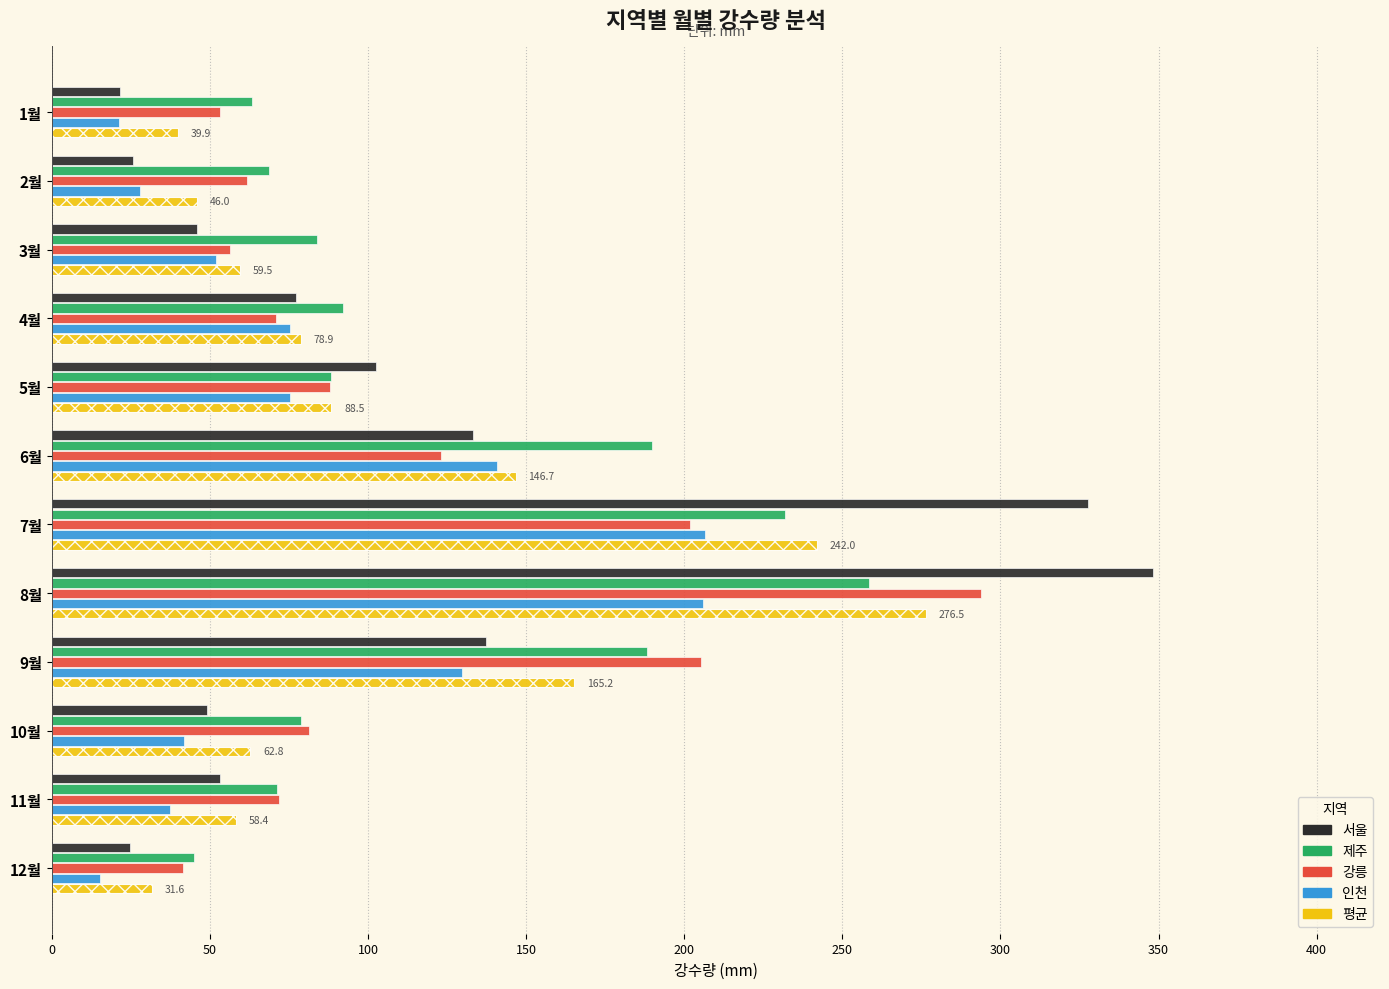

List the series in order of their peak value, lowest first.

인천, 제주, 평균, 강릉, 서울